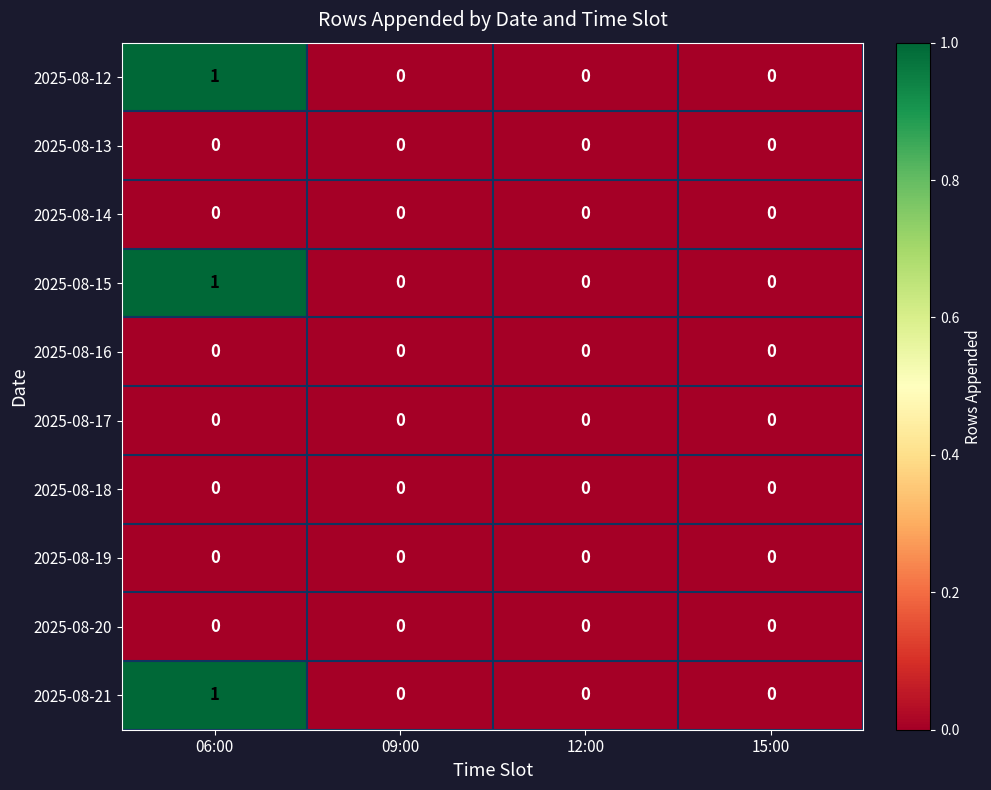

At which category is the sum across all series the highest?

06:00